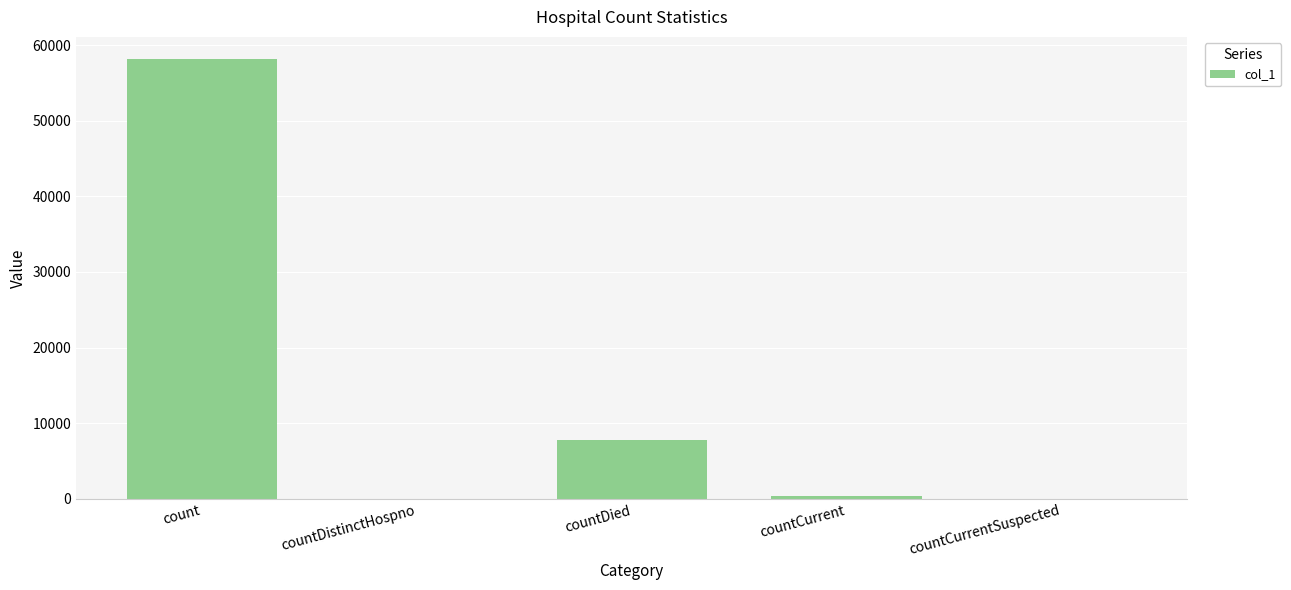

Is it true that the value at count is 99504?

False